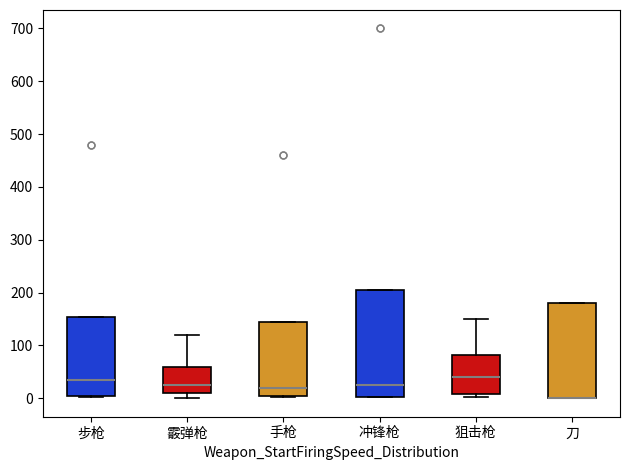

Reading left to right, read every box against the y-axis: the position of its median line, the range the box covers, and the ends of its whiskers. The values are not printed on the chart, so give them approximately, as read against the axis.

步枪: median 40, box 0 to 150, whiskers 0 to 150
霰弹枪: median 30, box 10 to 60, whiskers 0 to 120
手枪: median 20, box 0 to 150, whiskers 0 (just below the box's lower edge) to 150
冲锋枪: median 30, box 0 to 210, whiskers 0 to 210
狙击枪: median 40, box 10 to 80, whiskers 0 to 150
刀: median 0 (drawn on the box's lower edge), box 0 to 180, whiskers 0 to 180